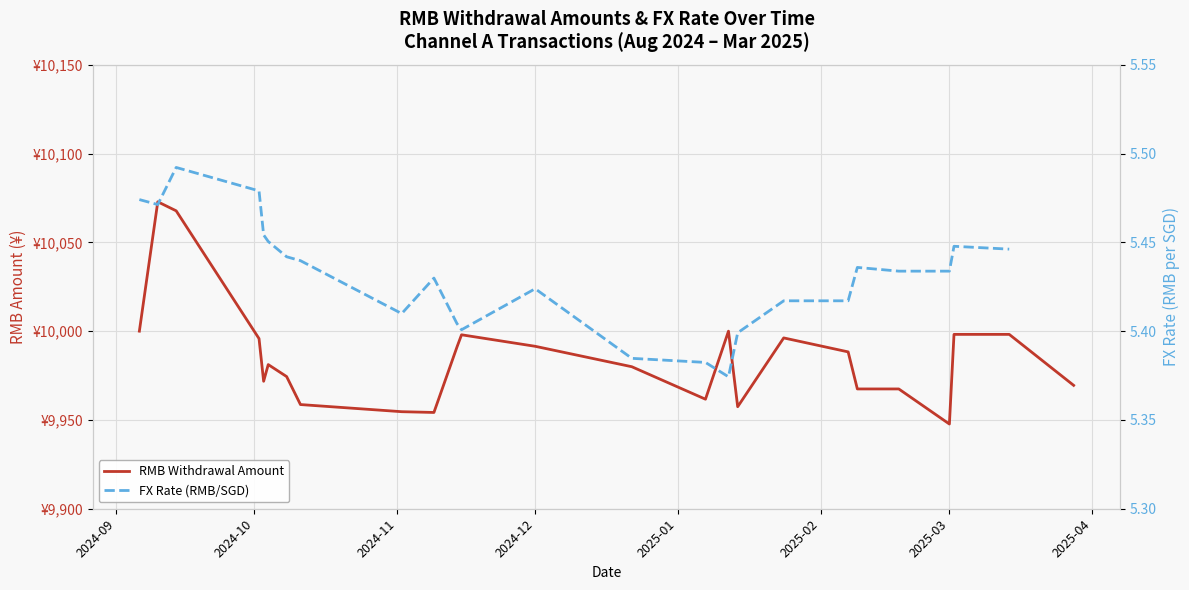

The value at 2024-12 is 7.4. True or false?

False